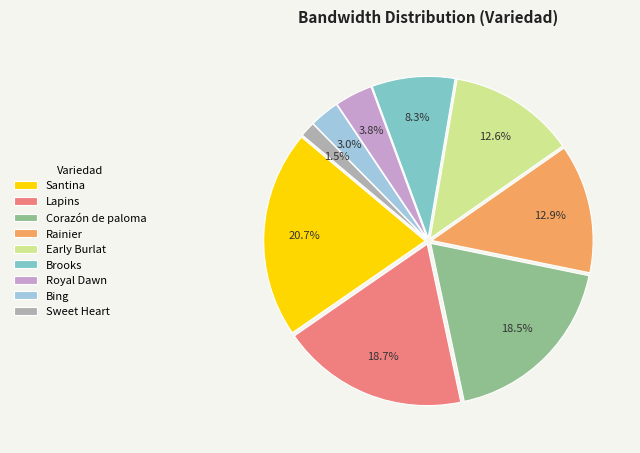

Which category has the biggest portion of the pie?

Santina